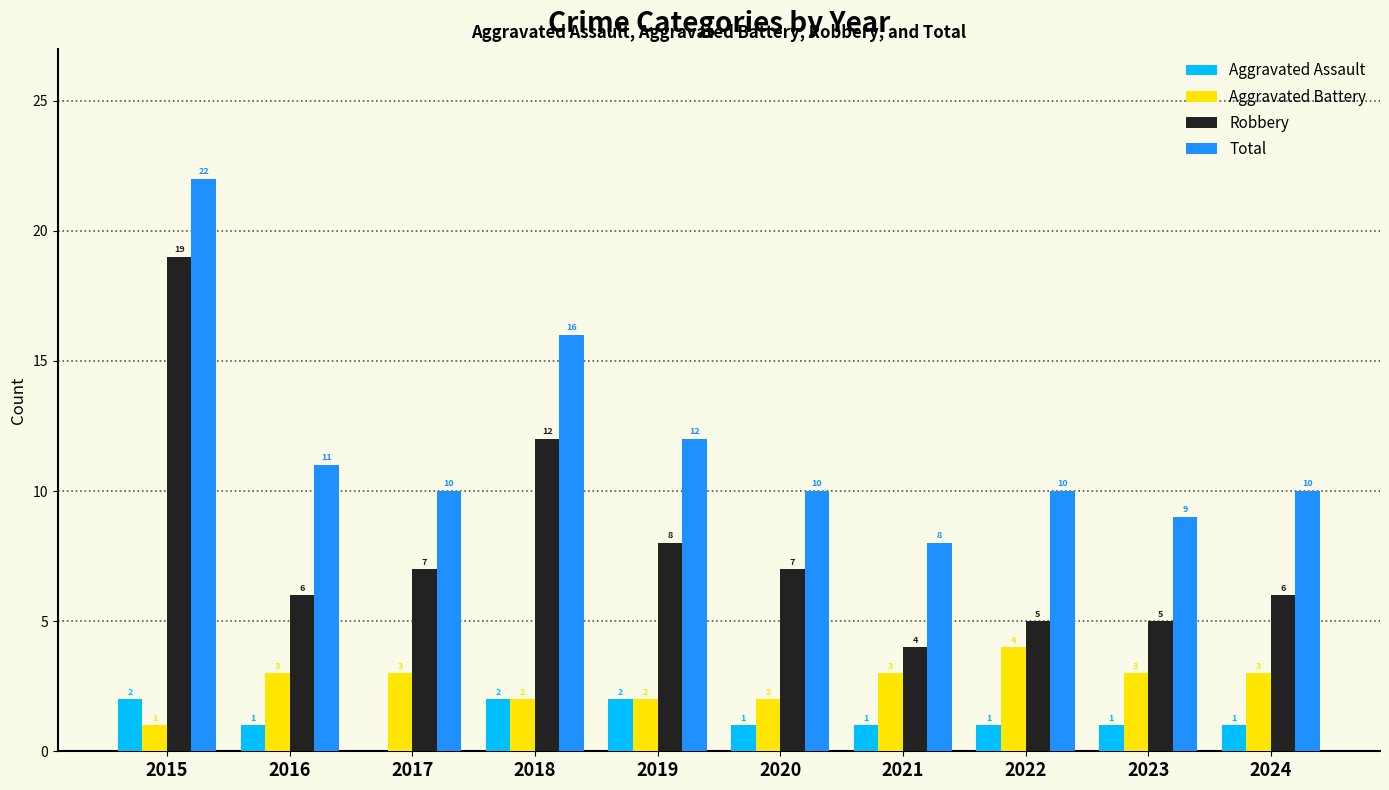

At which category is the sum across all series the highest?

2015